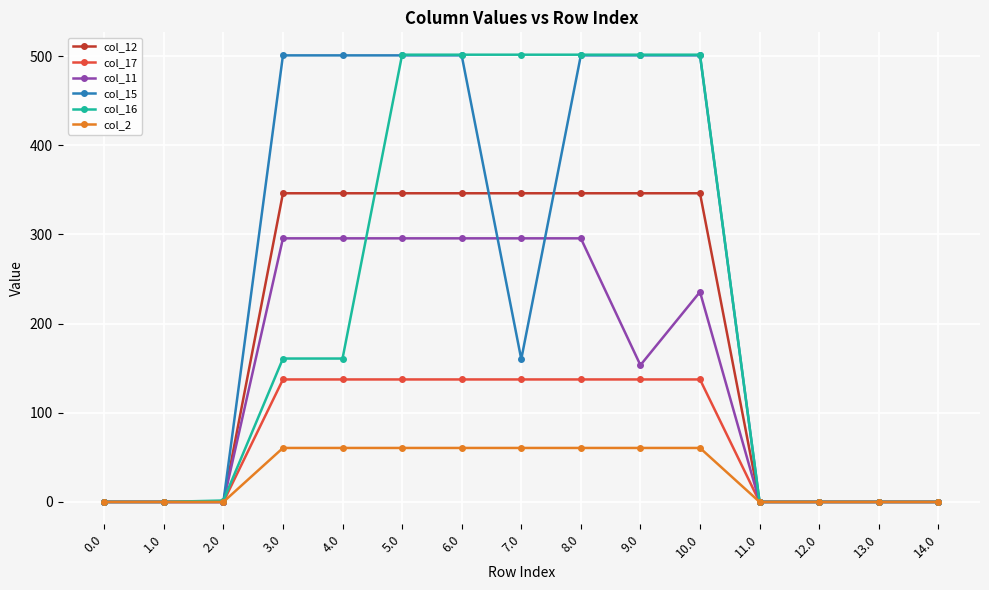

What is the difference between the highest and lowest values at 6.0?

441.1